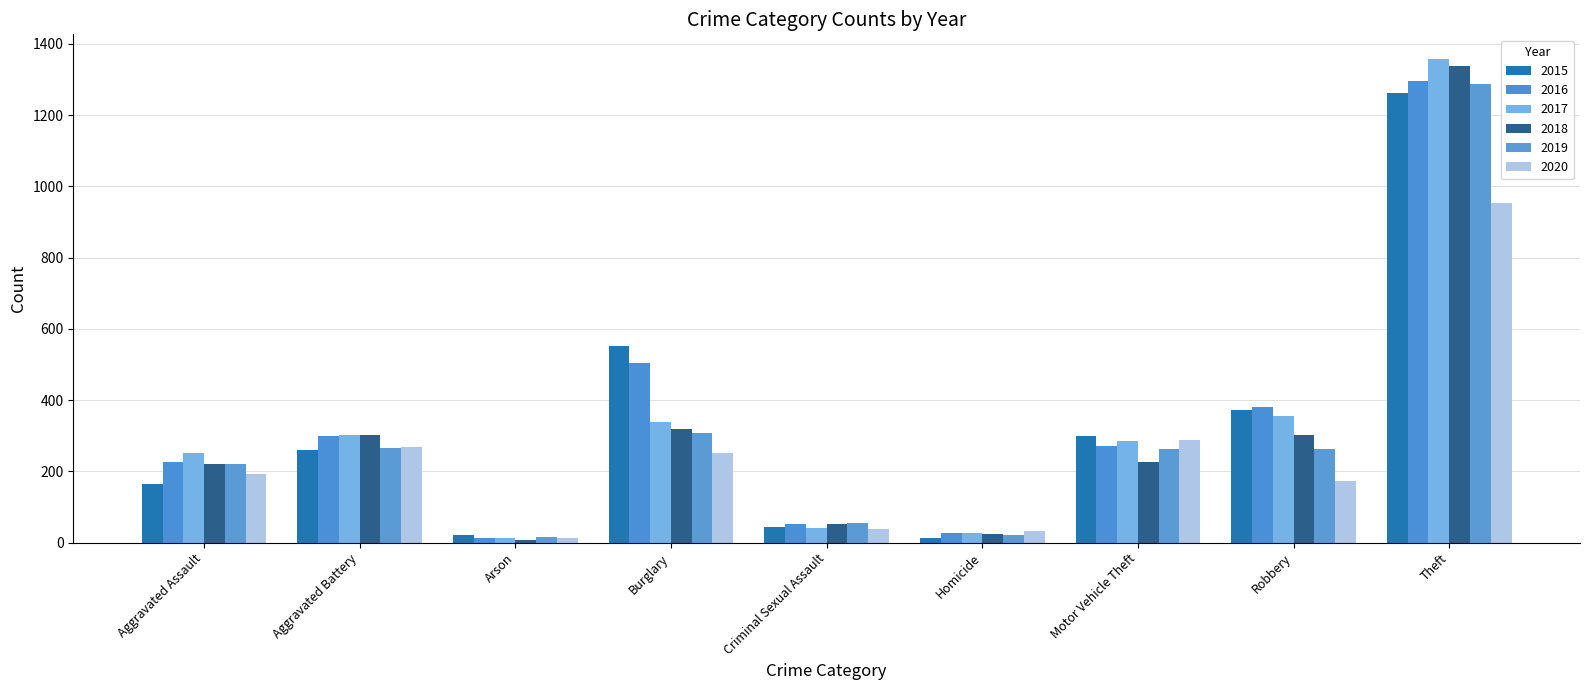

Which series has the widest spread of values?

2017